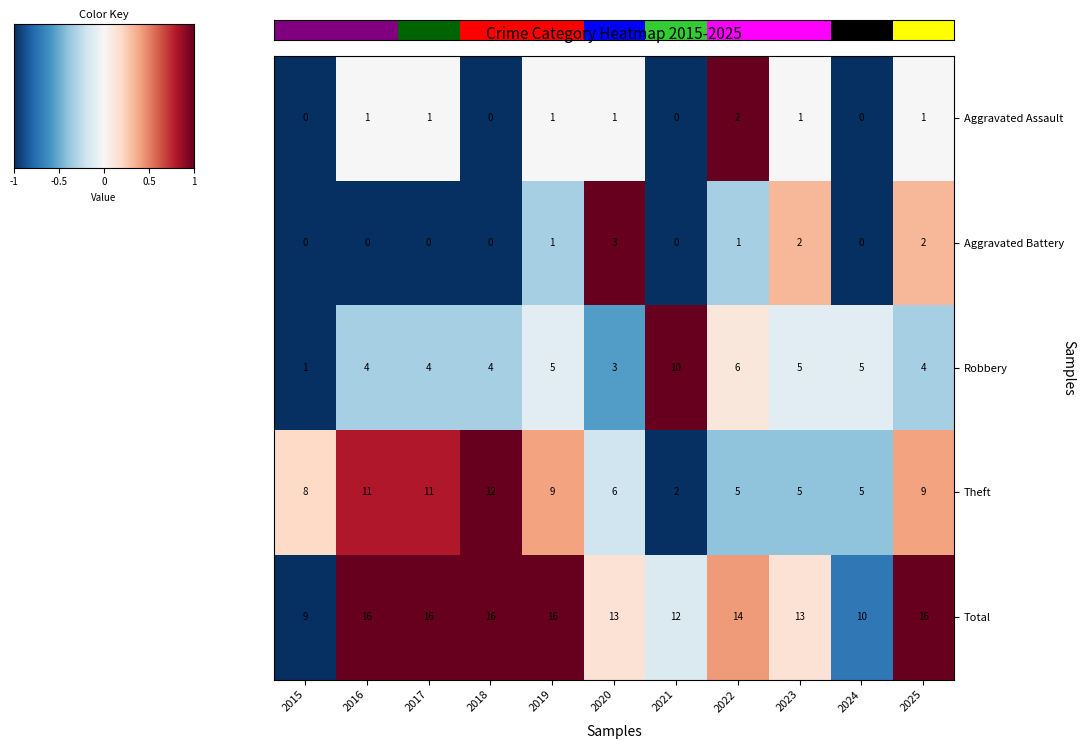

Which series has the widest spread of values?

Theft